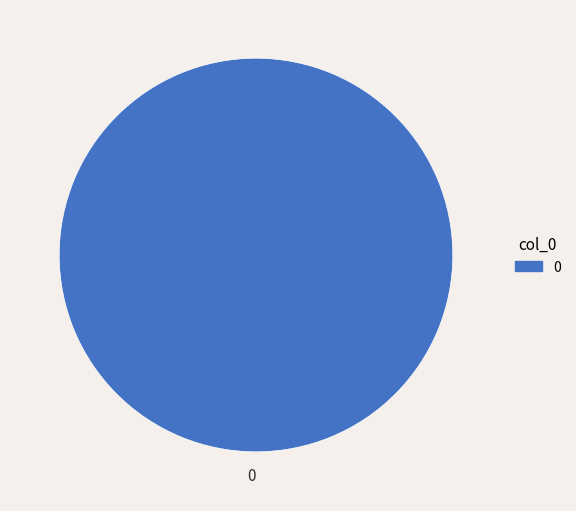

Does any single category account for the majority?

Yes